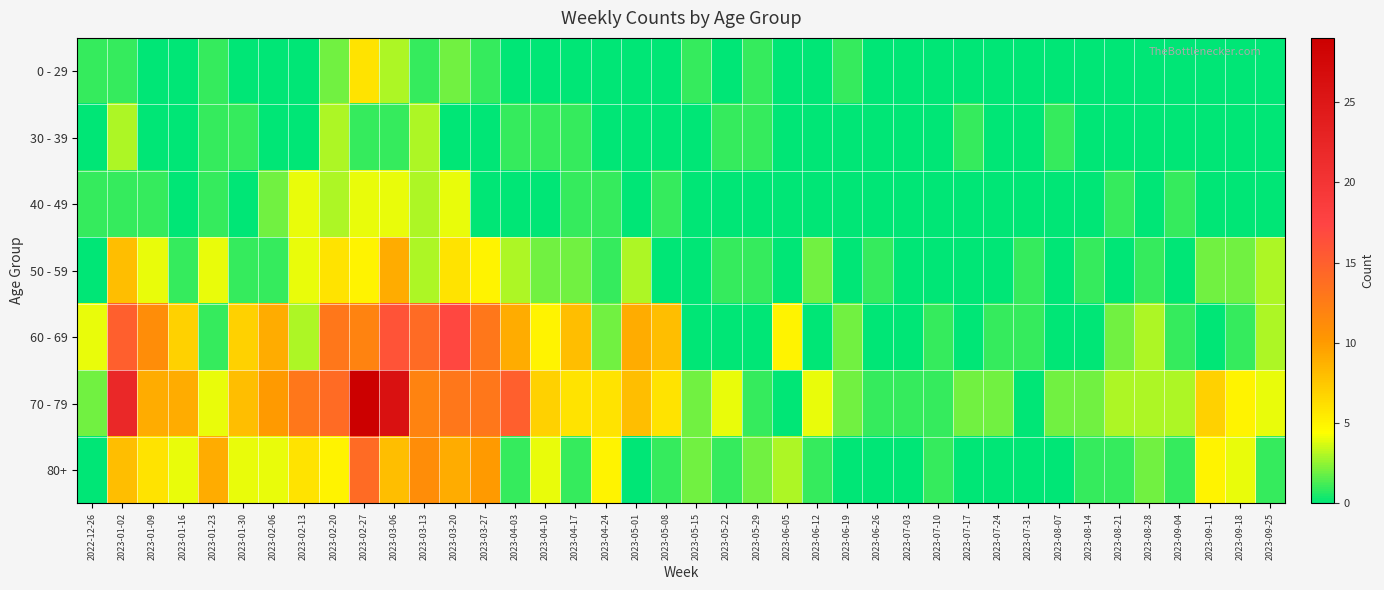

How many data points does each series have?

40